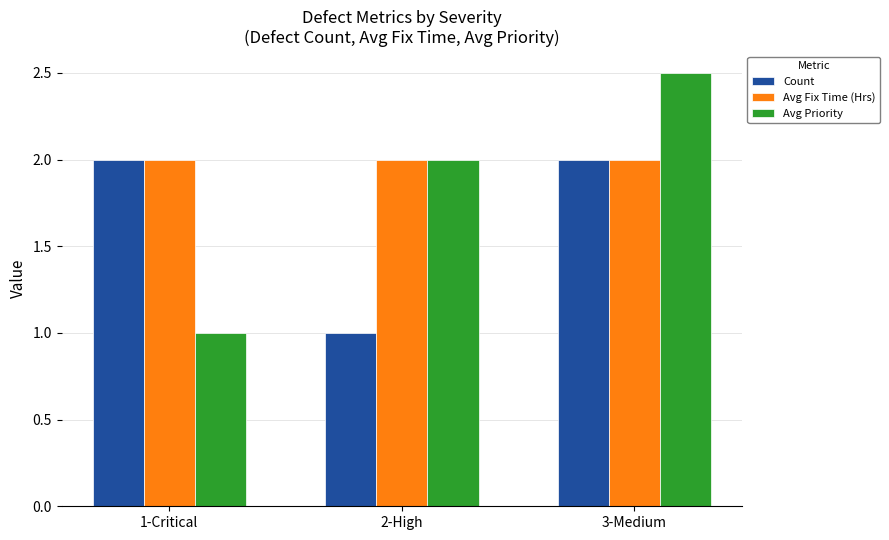

What position from the left is 3-Medium?

3